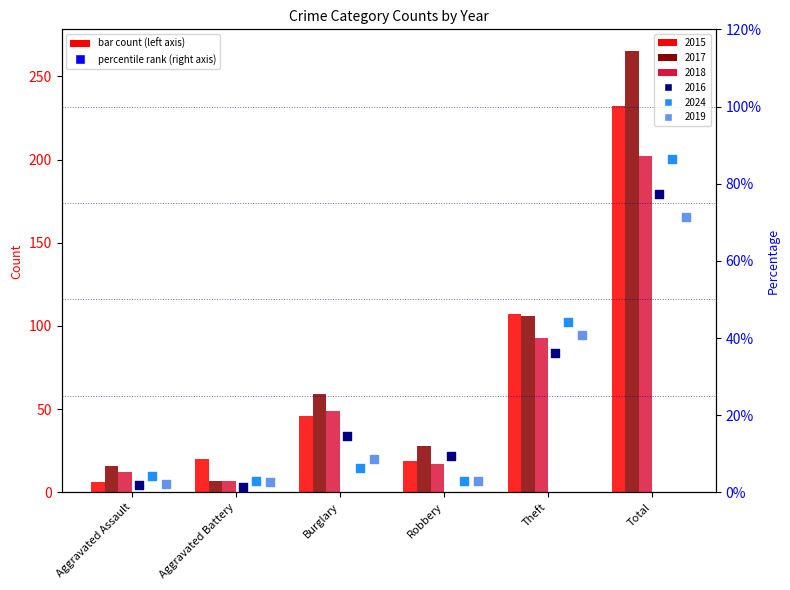

Which series has the largest total across all categories?

2017